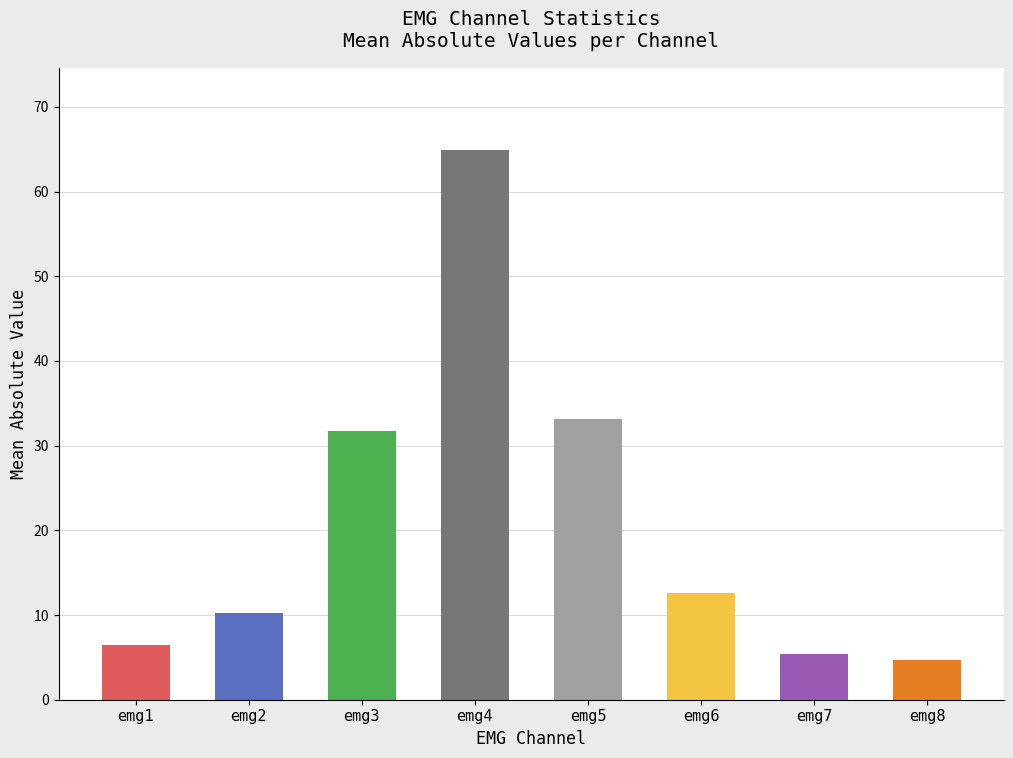

What is the sum of all values?

169.0